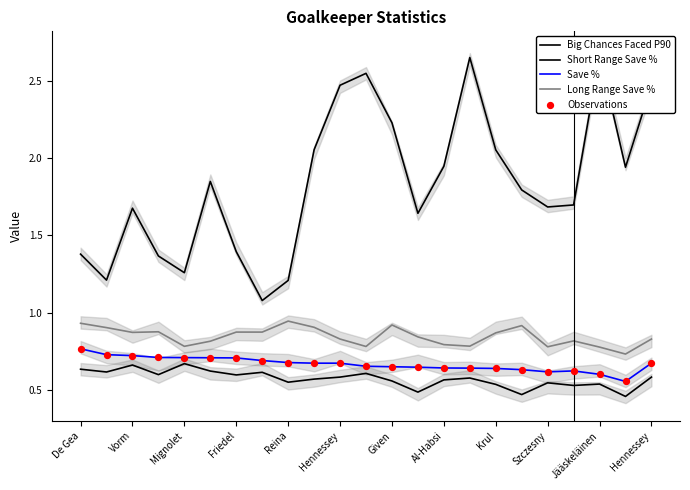

Which series has the largest Y range (max minus min)?

Big Chances Faced P90